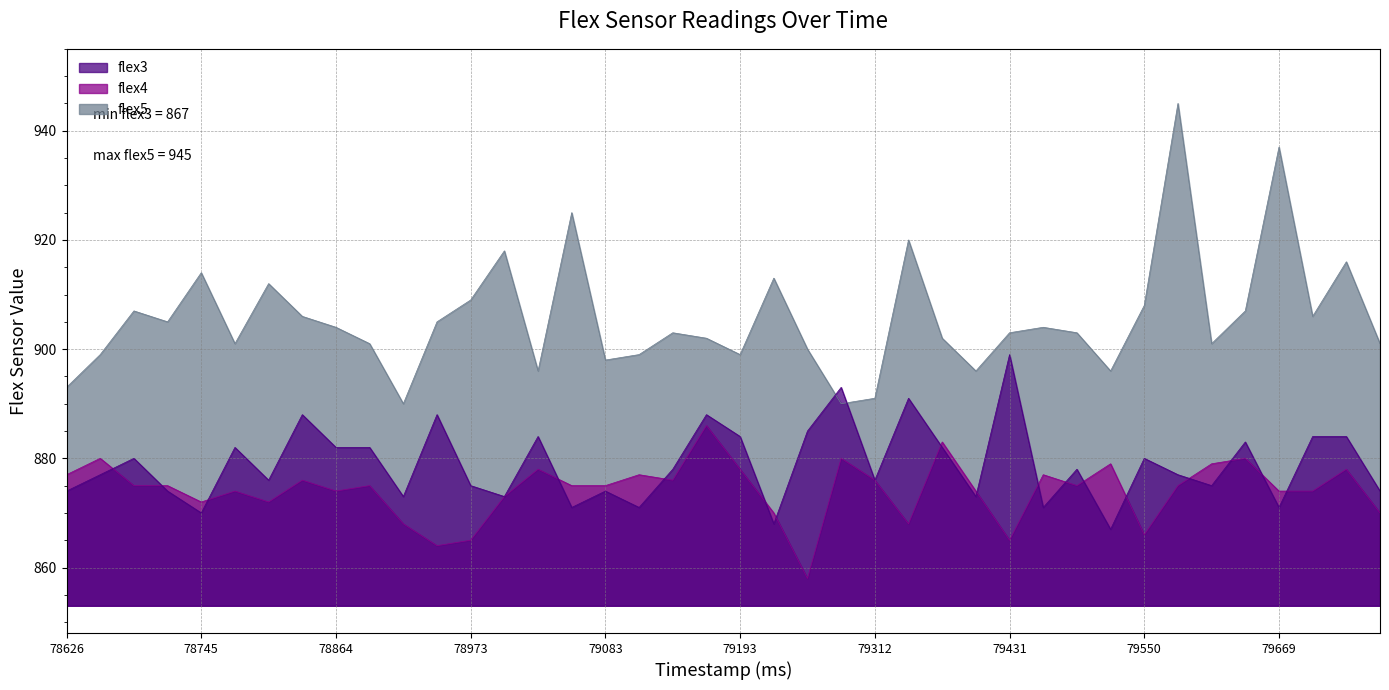

How many lines are shown in the chart?

3